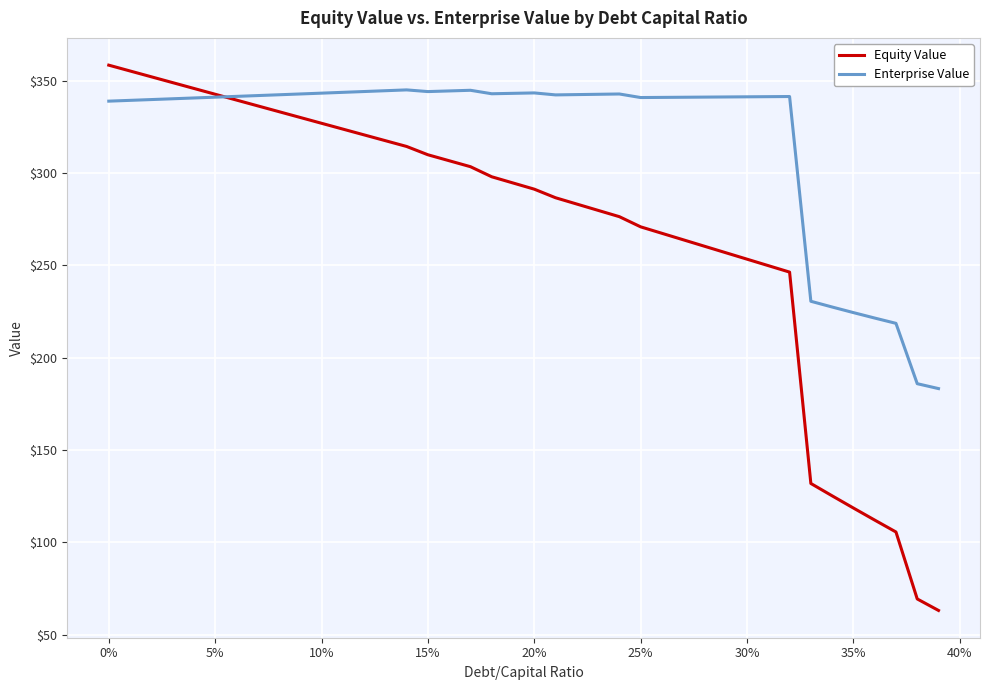

Which series has the widest spread of values?

Equity Value